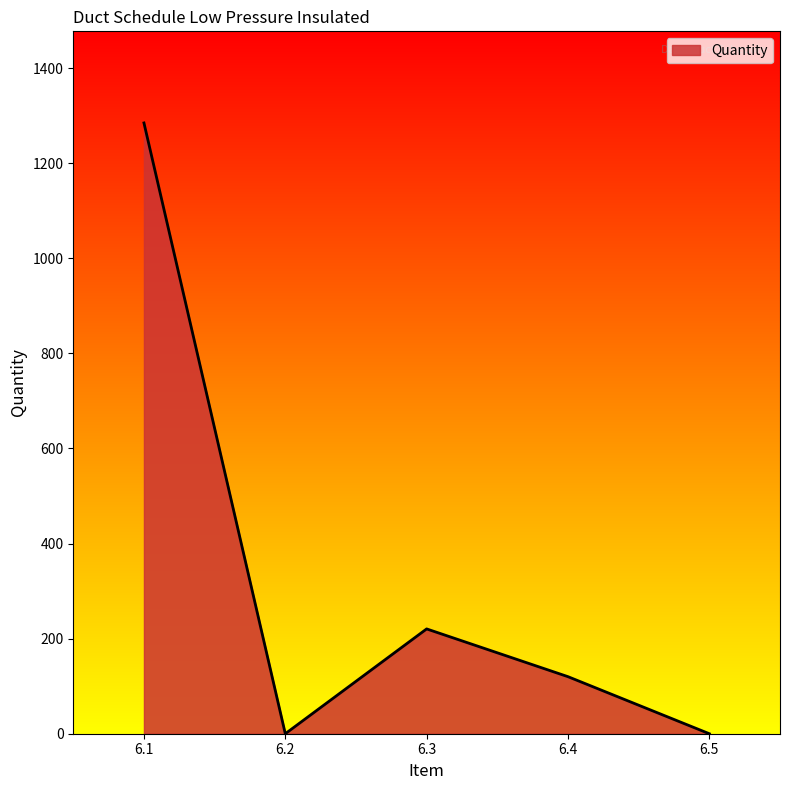

Count the number of data series in this chart.

1